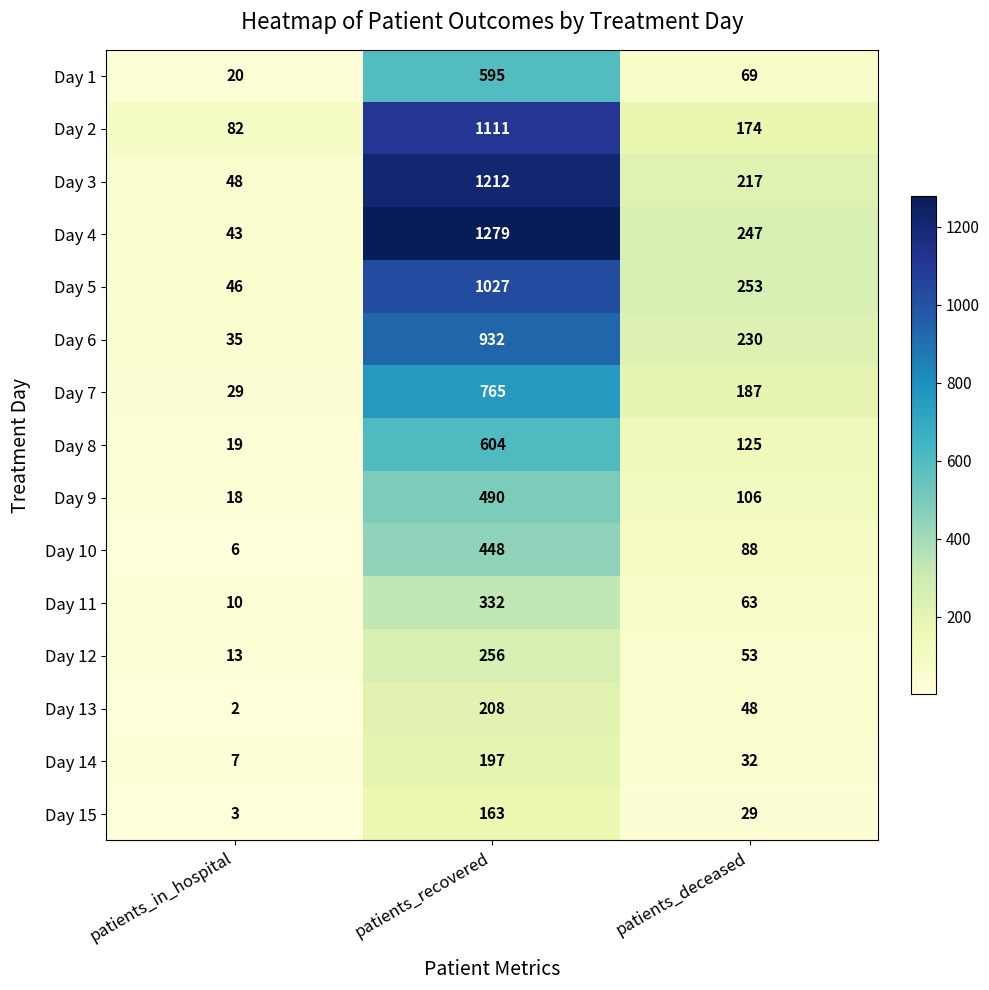

Between patients_recovered and patients_deceased, which series saw the biggest shift?

Day 4